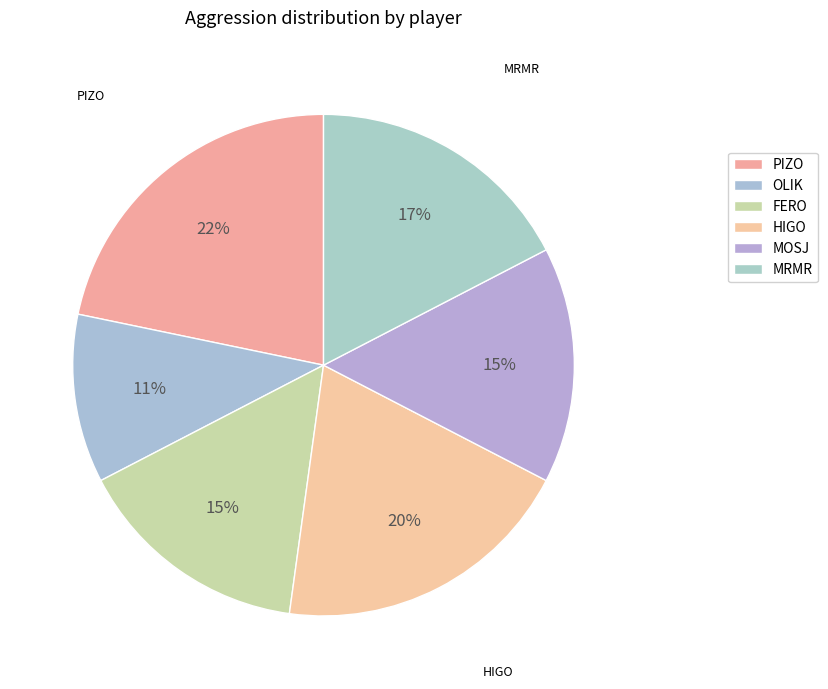

Is it true that HIGO is 6% of the pie?

False